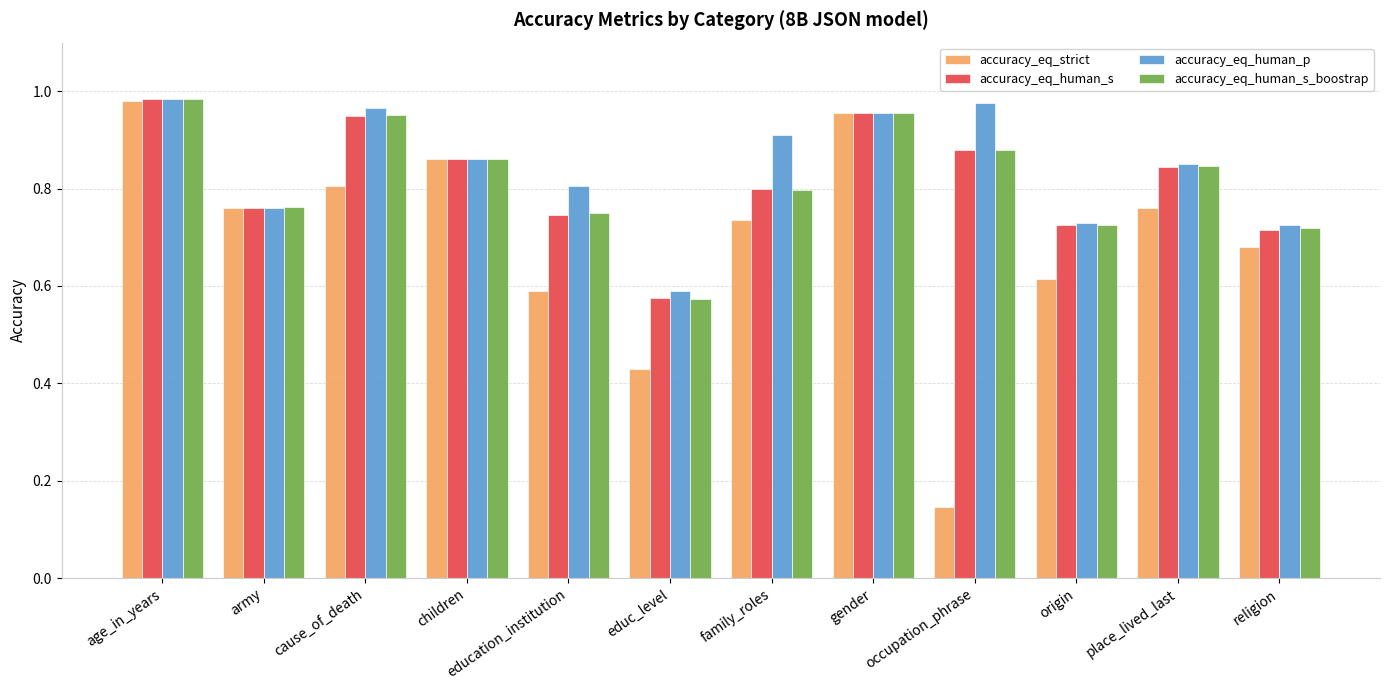

Which category has the highest value in the accuracy_eq_human_s series?

age_in_years